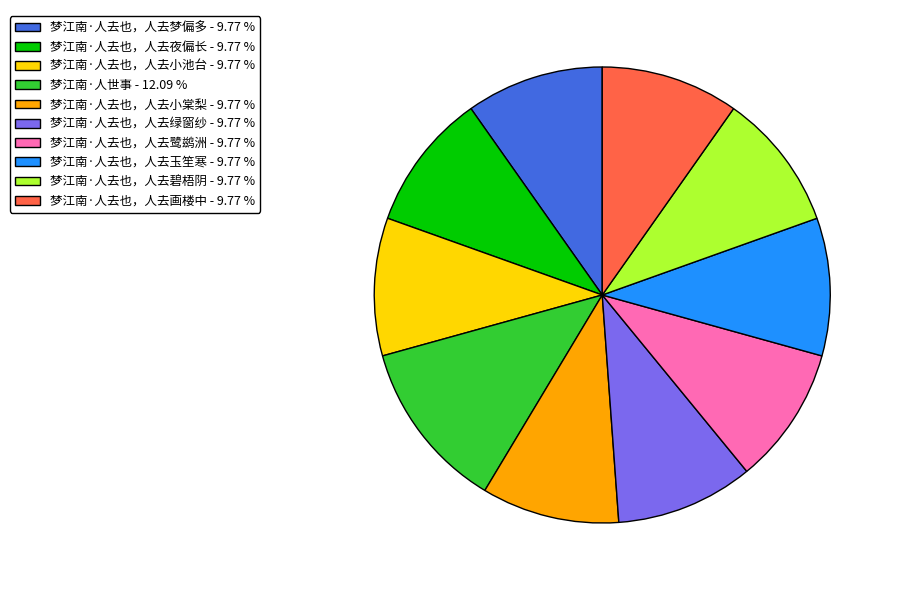

Is there any slice that represents more than half of the pie?

No